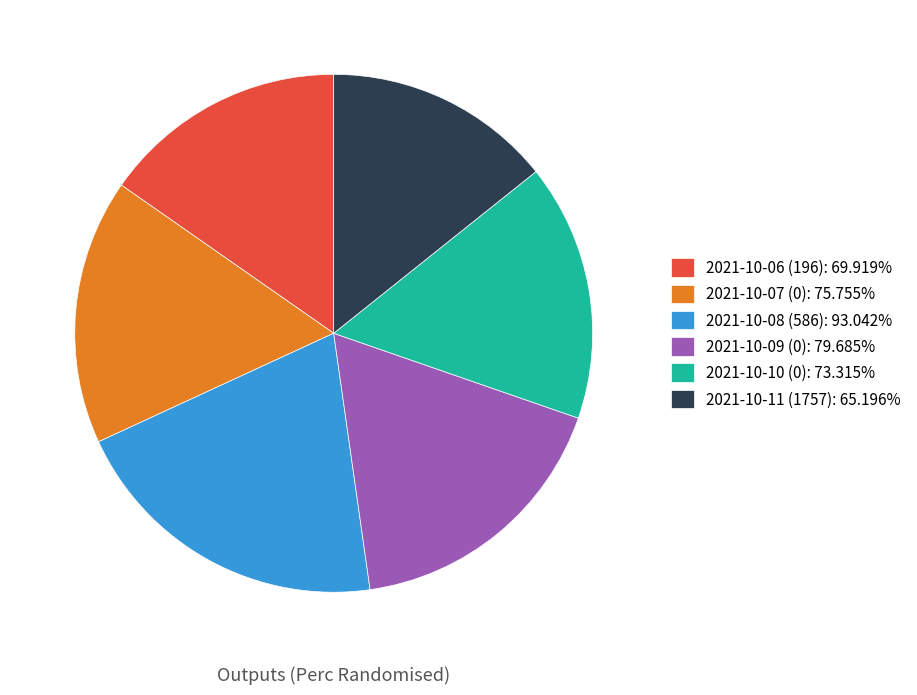

Does 2021-10-06 (196): 69.919% account for over 50% of the chart?

No